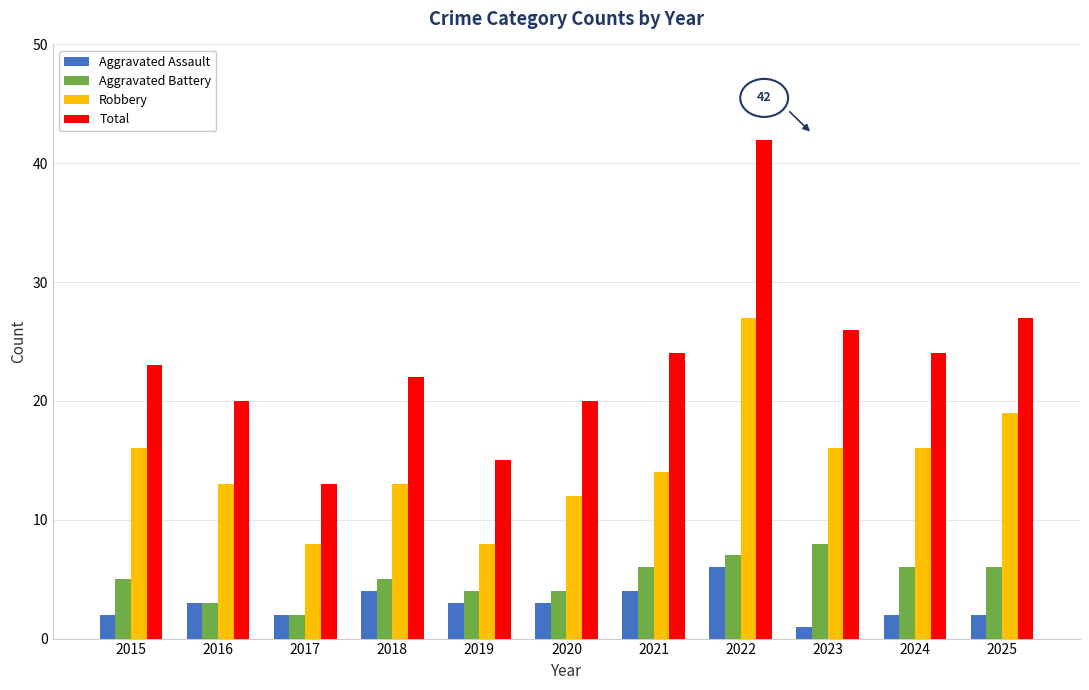

Which series has the widest spread of values?

Total